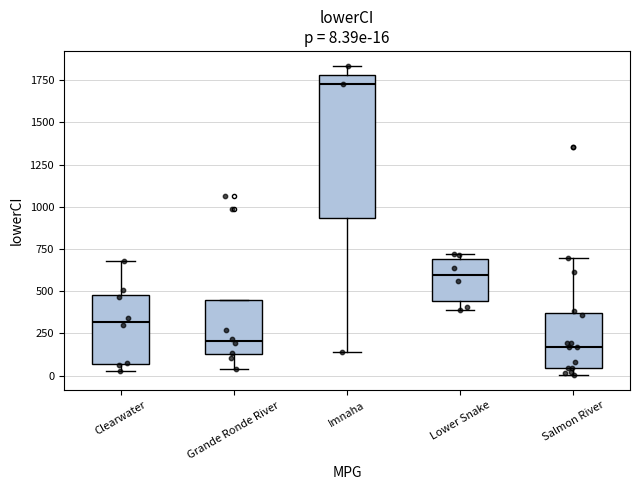

Comparing the boxes themselves (not the whiskers), which one is the tallest?

Imnaha